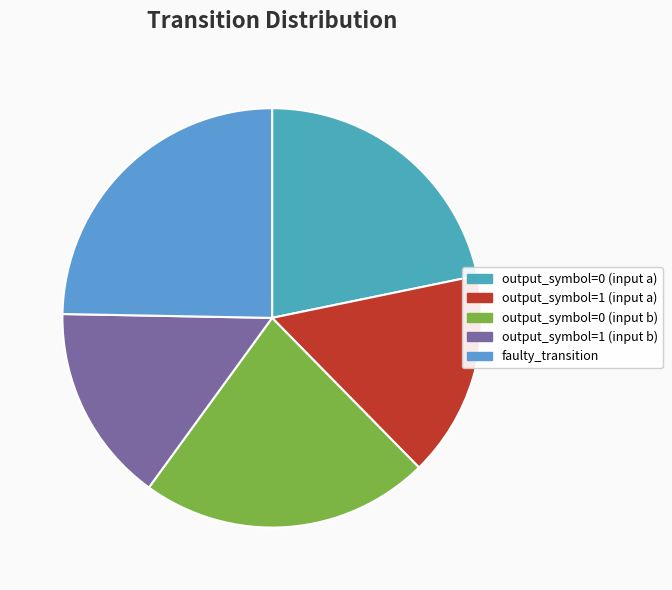

Combined, what portion of the pie is output_symbol=0 (input a) and output_symbol=1 (input a)?

37.6%